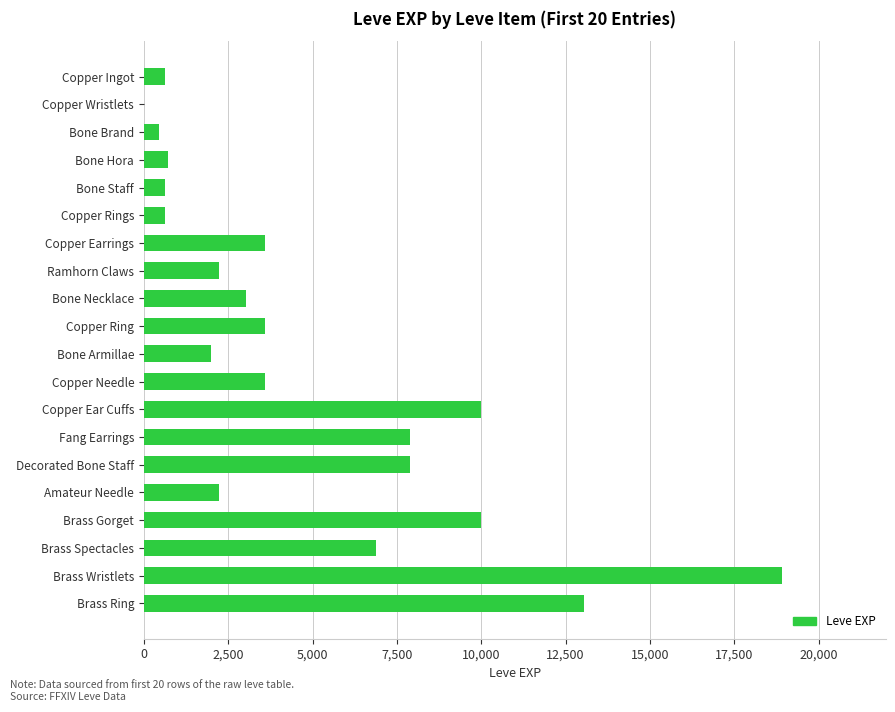

Reading top to bottom, transcribe all the data shown in this chart.

Copper Ingot=630	Copper Wristlets=1	Bone Brand=450	Bone Hora=720	Bone Staff=630	Copper Rings=630	Copper Earrings=3600	Ramhorn Claws=2230	Bone Necklace=3040	Copper Ring=3600	Bone Armillae=1980	Copper Needle=3600	Copper Ear Cuffs=9990	Fang Earrings=7880	Decorated Bone Staff=7880	Amateur Needle=2230	Brass Gorget=9990	Brass Spectacles=6880	Brass Wristlets=18910	Brass Ring=13040